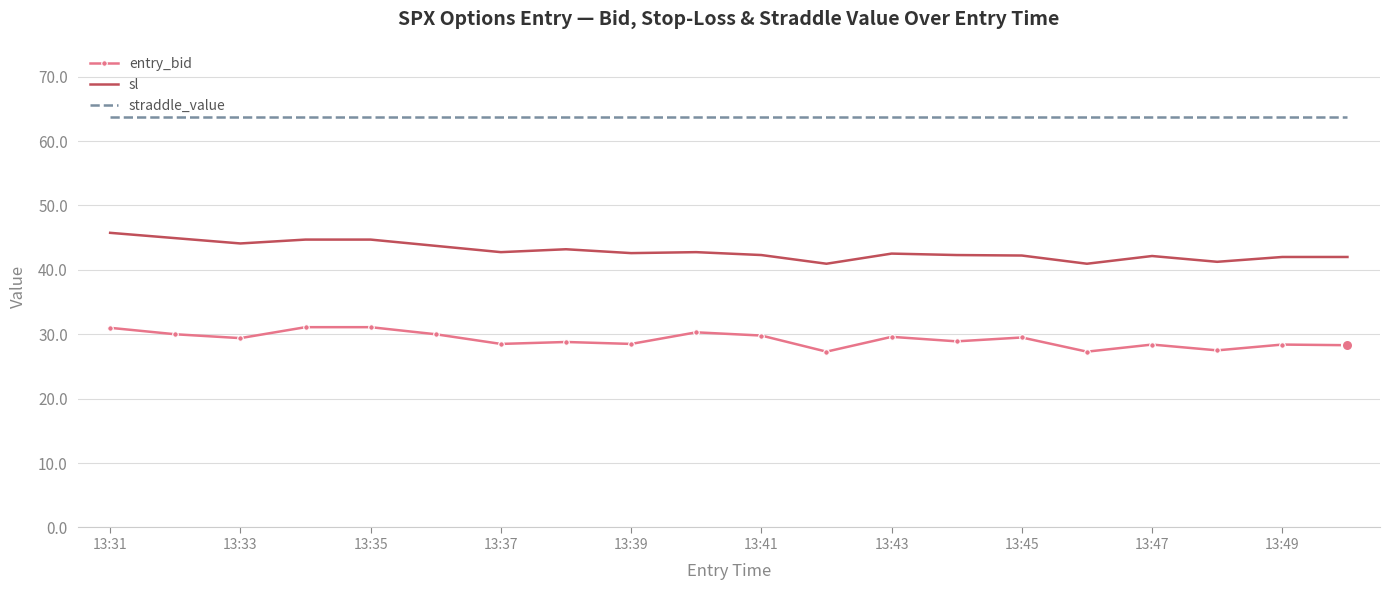

List the series in order of their overall mean, lowest first.

entry_bid, sl, straddle_value